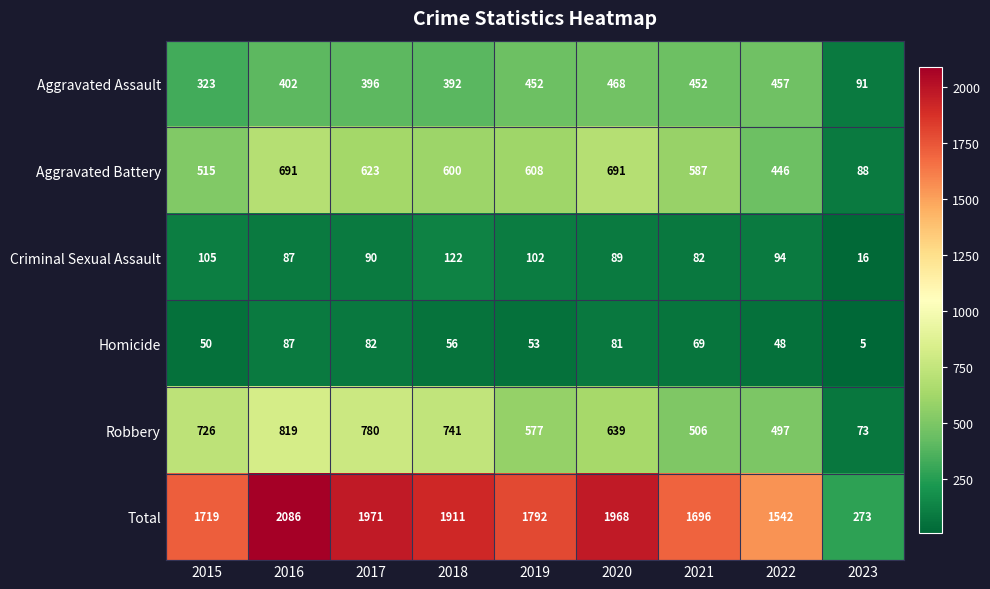

Read the Criminal Sexual Assault value at 2023, to the nearest 5.

15